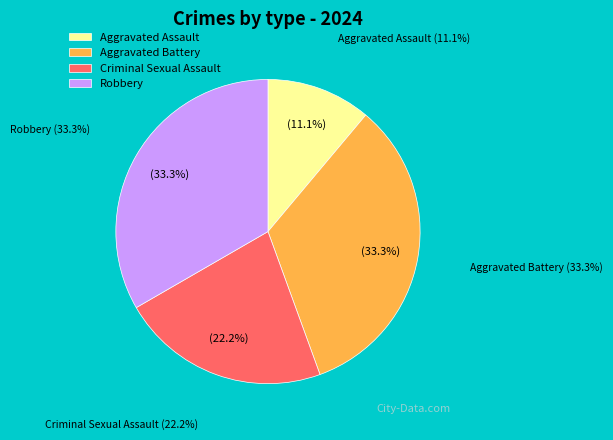

Which category has the smallest portion of the pie?

Aggravated Assault